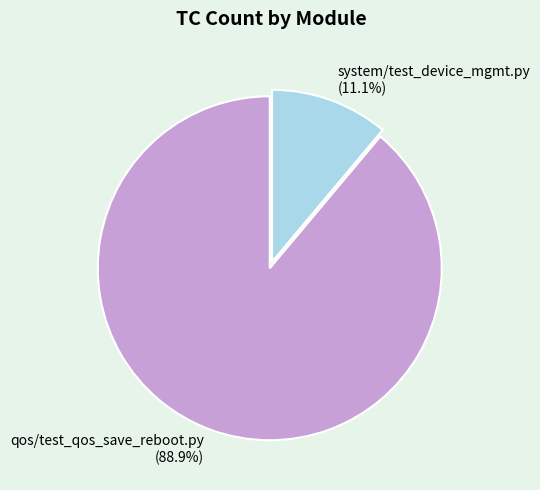

What is the largest slice in the pie chart?

qos/test_qos_save_reboot.py